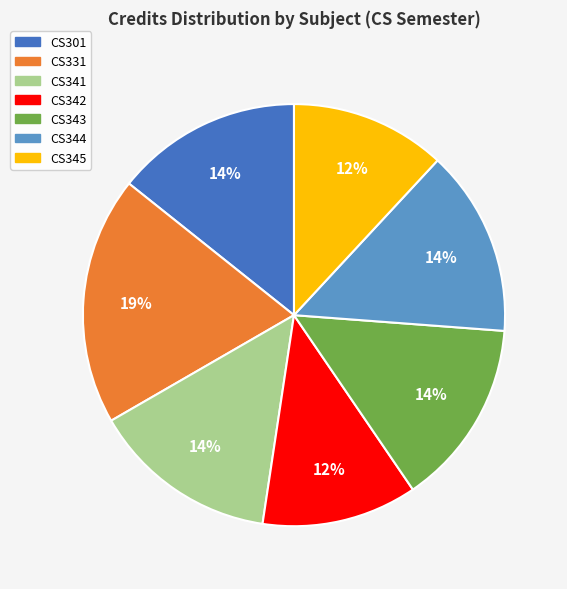

Approximately how many times larger is the value at CS344 compared to CS301?

1.0